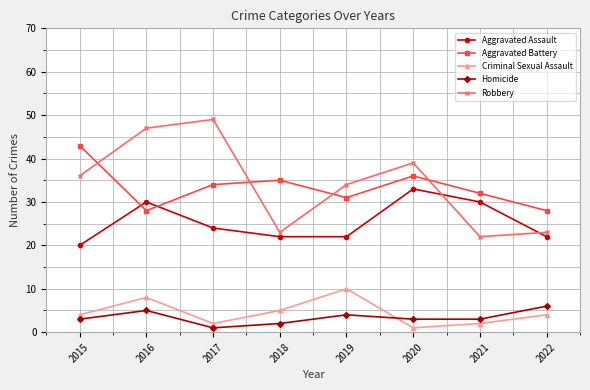

True or false: Aggravated Assault and Homicide intersect in this chart.

False